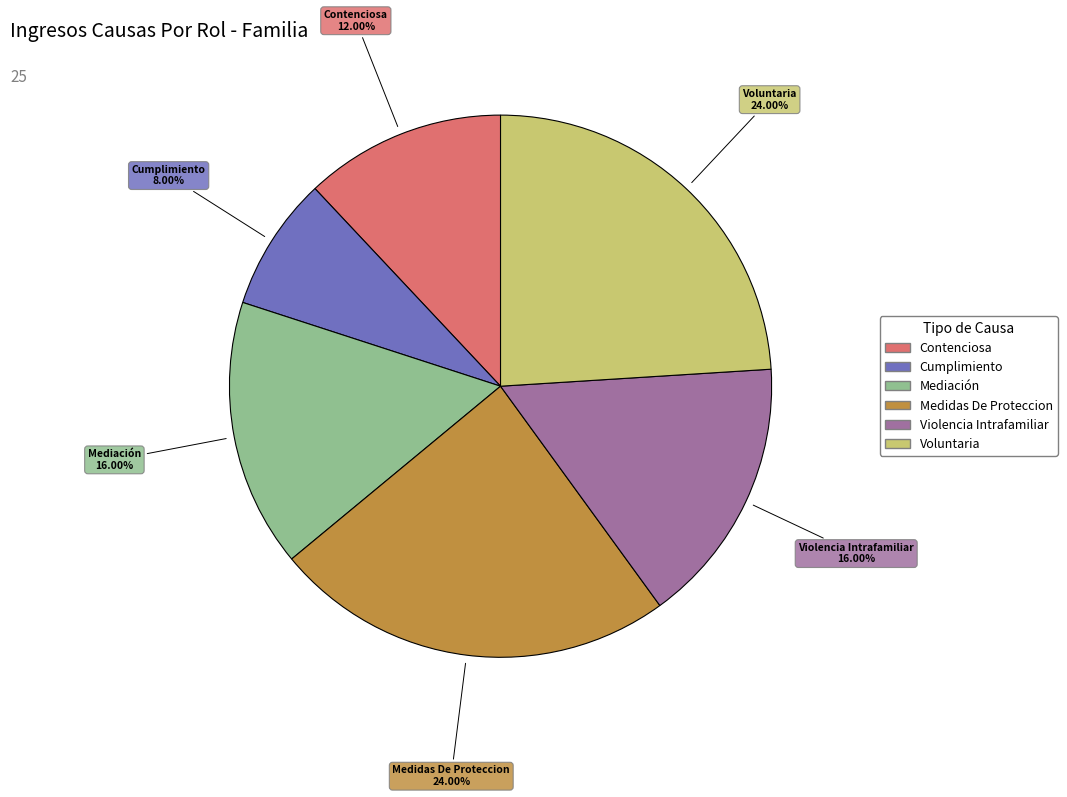

What is the total percentage of Contenciosa and Mediación?

28.0%